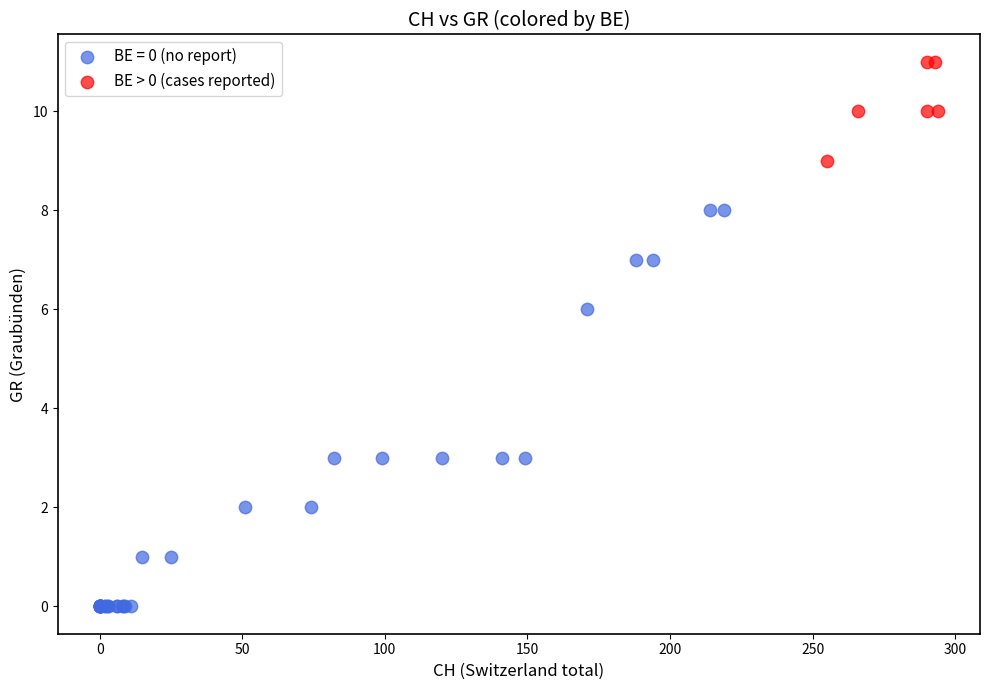

Which series has the widest spread of Y values?

BE = 0 (no report)